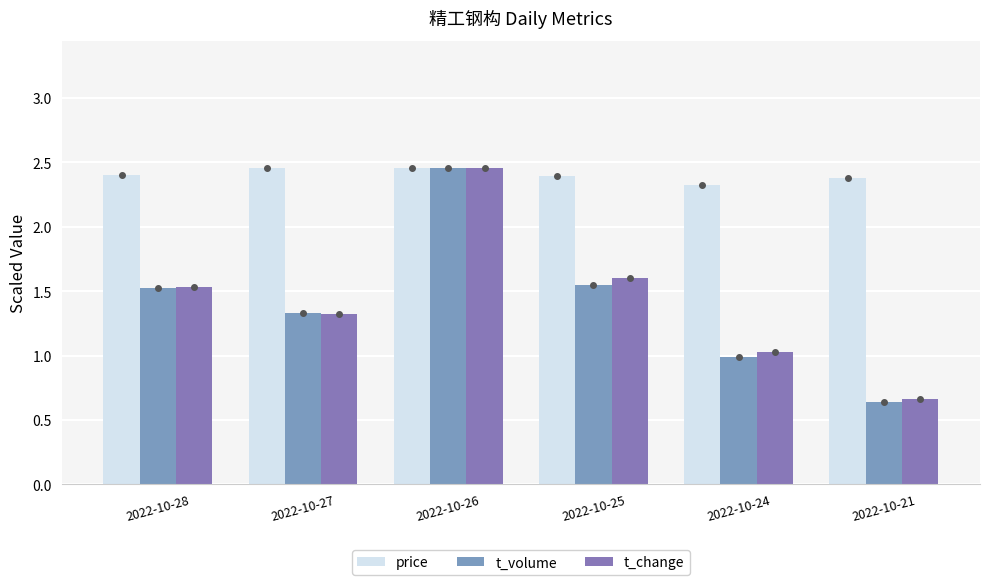

The t_change series shows 0.4 at 2022-10-21. True or false?

False